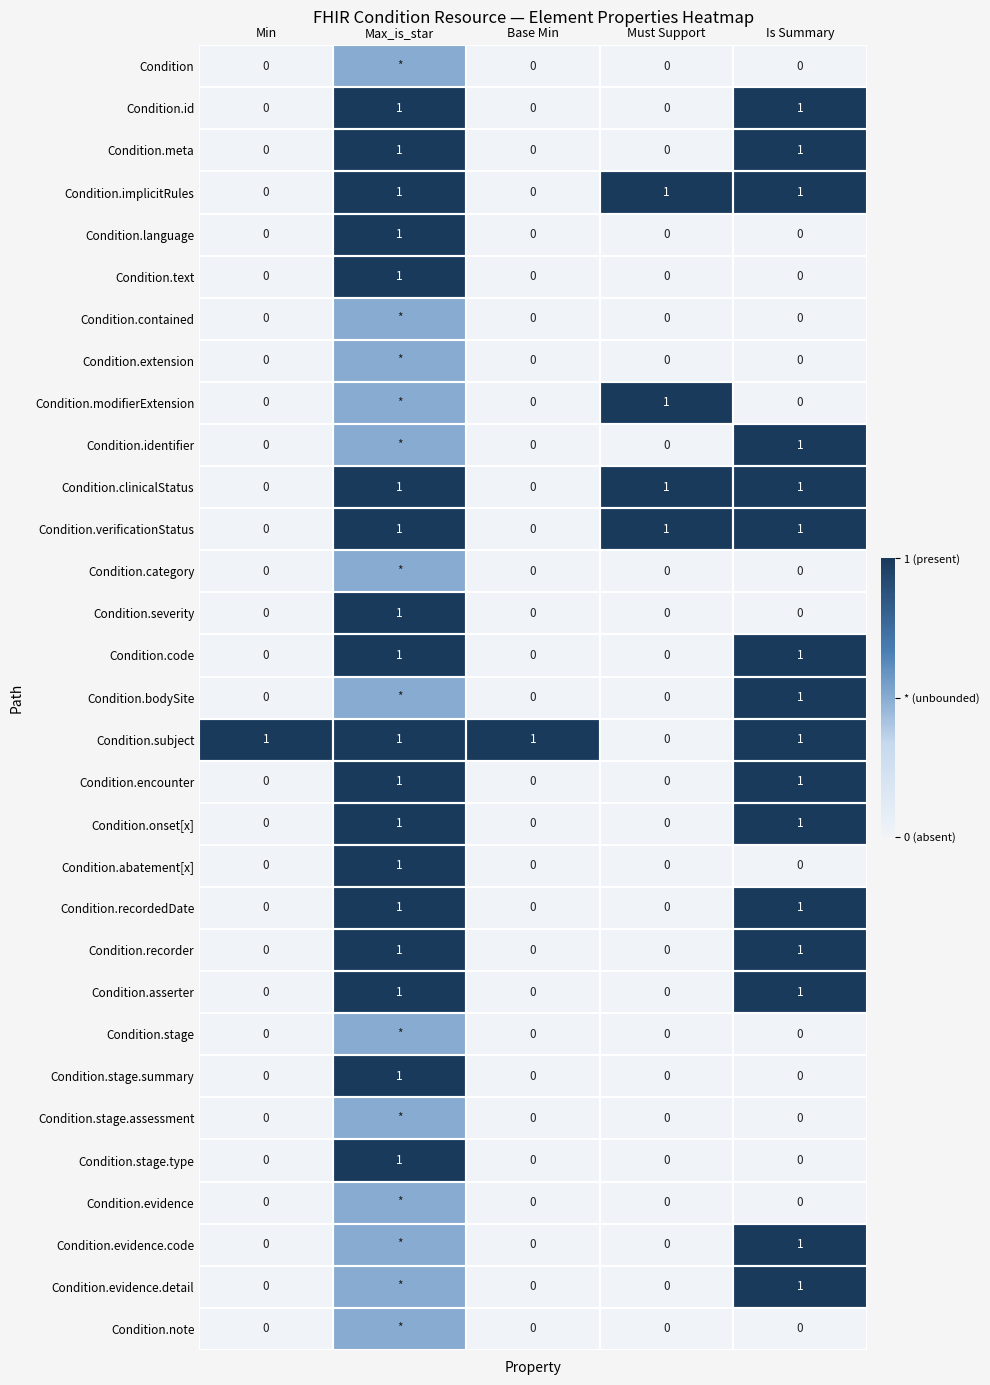

How many positive values does the Condition.stage.summary series have?

1